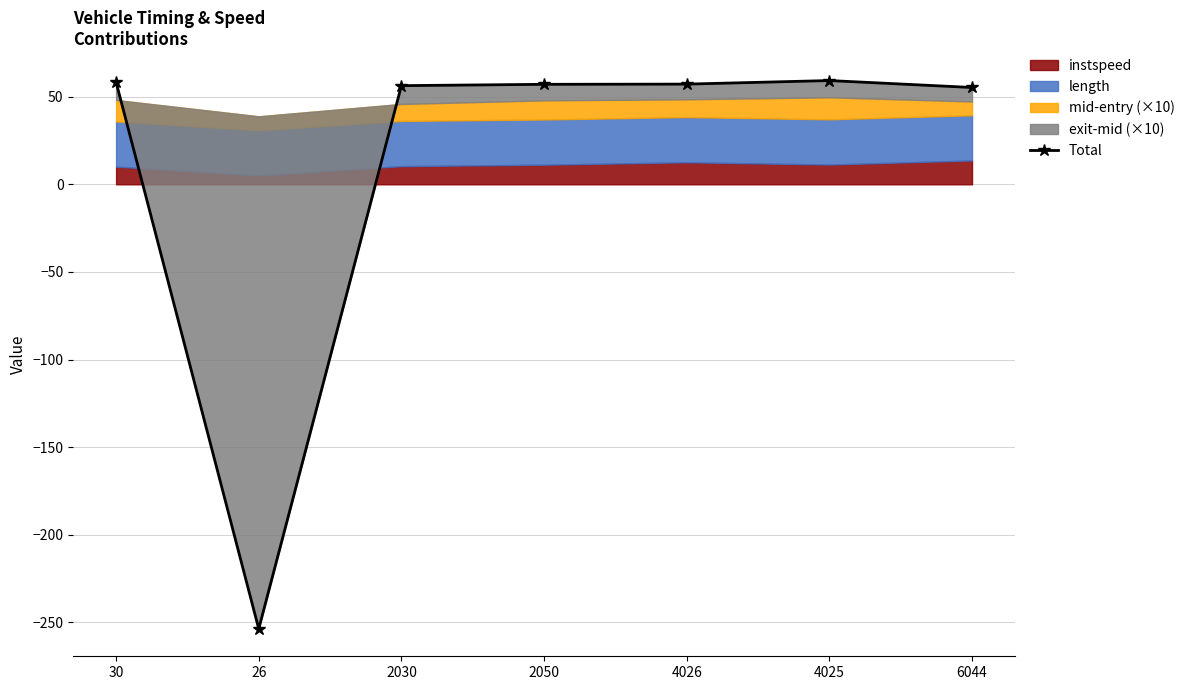

Between 26 and 2030, which is larger?

2030